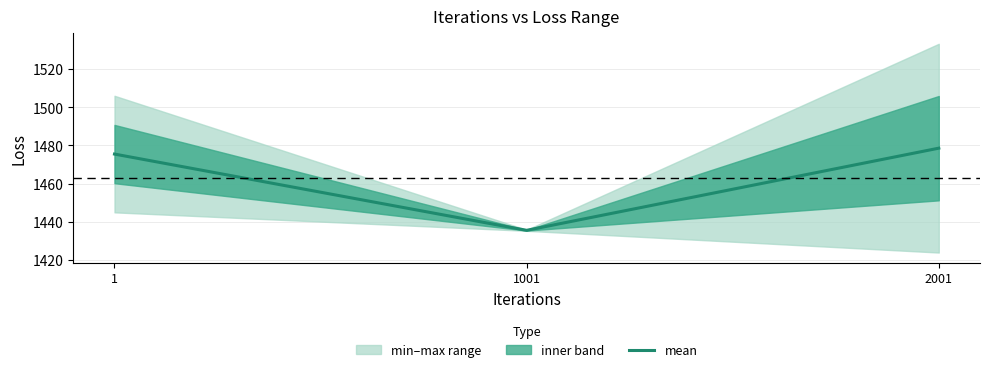

What is the value of the 1st point from the left?

1475.5